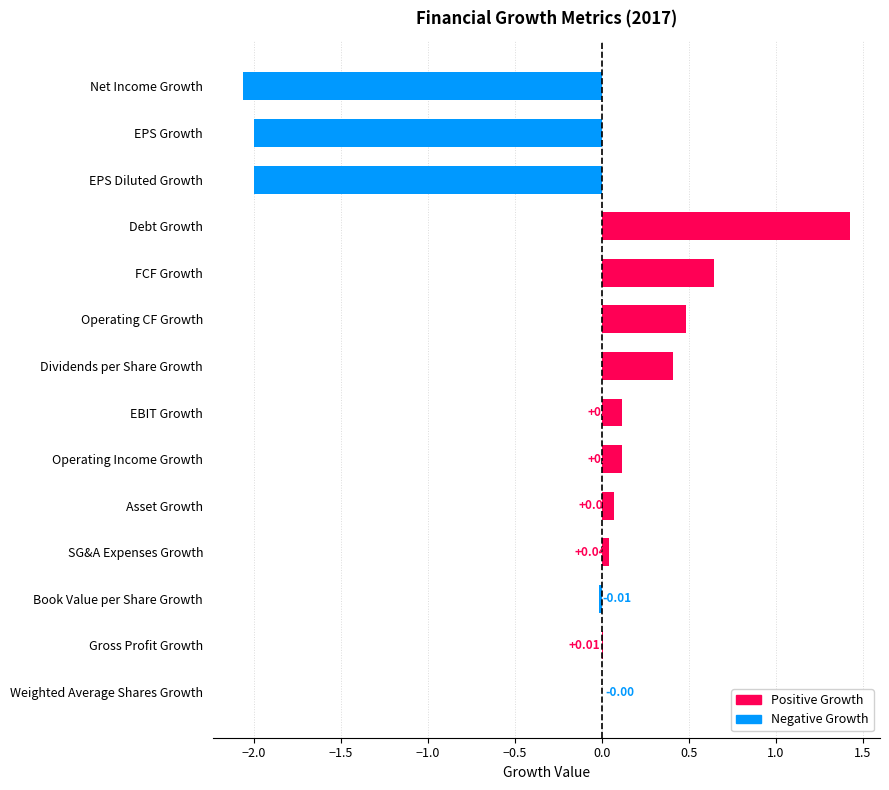

Which category has the highest value across all series?

Debt Growth